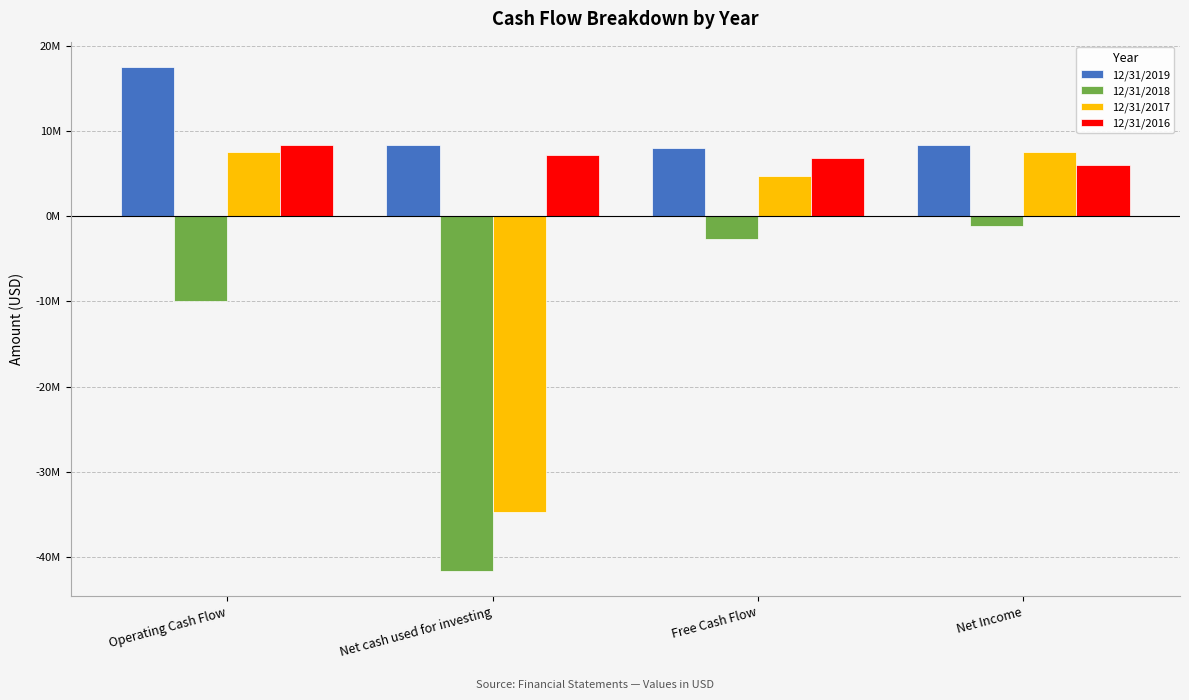

How many series are shown in this chart?

4